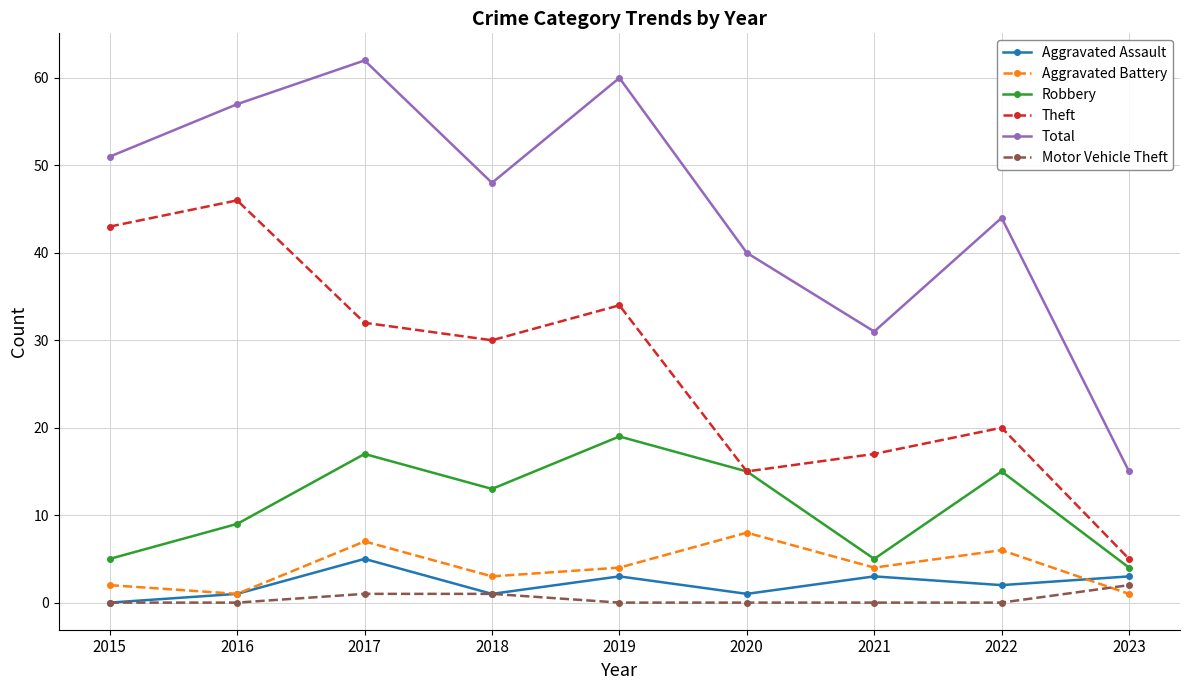

The value of Aggravated Battery at 2017 is 7. True or false?

True